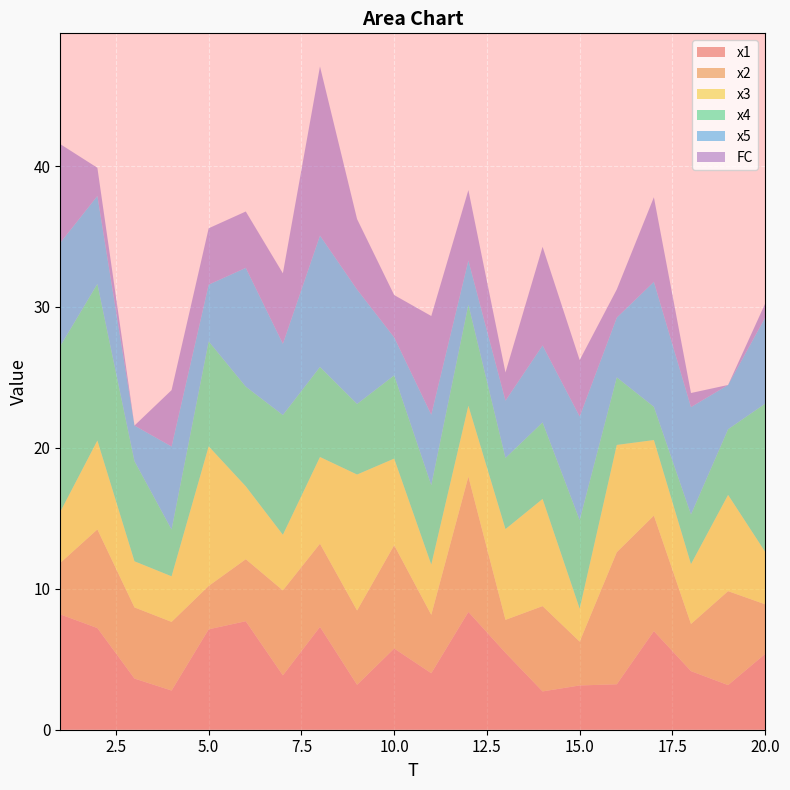

Reading right to left, what are all the values shown in this chart?

x1: 5.4	3.2	4.2	7.0	3.2	3.1	2.7	5.5	8.4	4.0	5.8	3.2	7.3	3.9	7.7	7.1	2.8	3.6	7.2	8.2
x2: 3.5	6.7	3.3	8.2	9.4	3.1	6.1	2.3	9.6	4.1	7.3	5.3	5.9	6.0	4.4	3.1	4.9	5.0	7.0	3.6
x3: 3.7	6.8	4.2	5.4	7.6	2.3	7.6	6.4	5.0	3.6	6.1	9.6	6.2	3.9	5.2	9.9	3.2	3.3	6.3	3.6
x4: 10.5	4.7	3.5	2.4	4.8	6.3	5.4	5.0	7.2	5.6	5.9	5.0	6.4	8.5	7.1	7.4	3.3	7.1	11.1	11.8
x5: 6.1	3.1	7.6	8.9	4.2	7.4	5.5	4.1	3.1	5.0	2.7	8.1	9.3	5.1	8.4	4.0	5.9	2.5	6.2	7.3
FC: 1.0	0.0	1.0	6.0	2.0	4.0	7.0	2.0	5.0	7.0	3.0	5.0	12.0	5.0	4.0	4.0	4.0	0.0	2.0	7.0